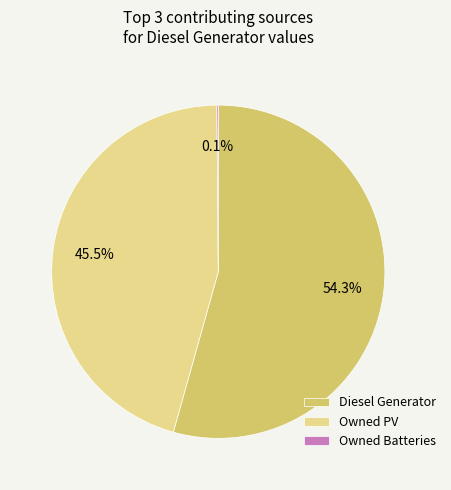

Which category accounts for the majority?

Diesel Generator